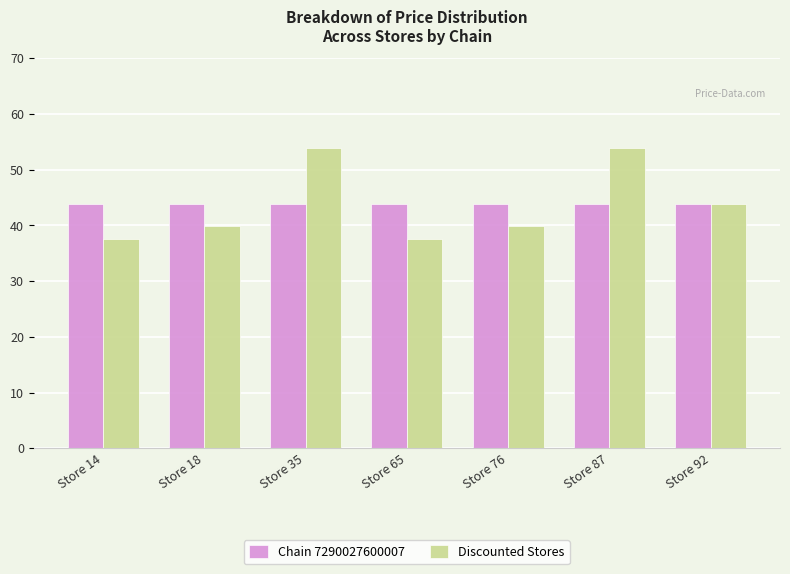

How many groups of bars are there?

7